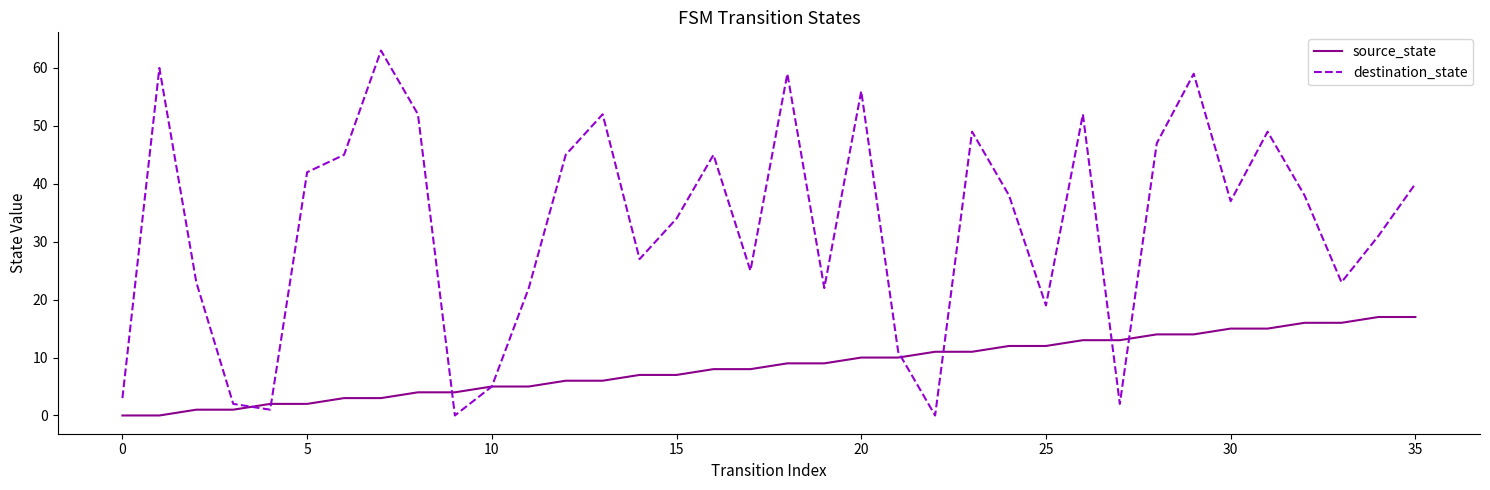

List the series in order of their overall mean, lowest first.

source_state, destination_state